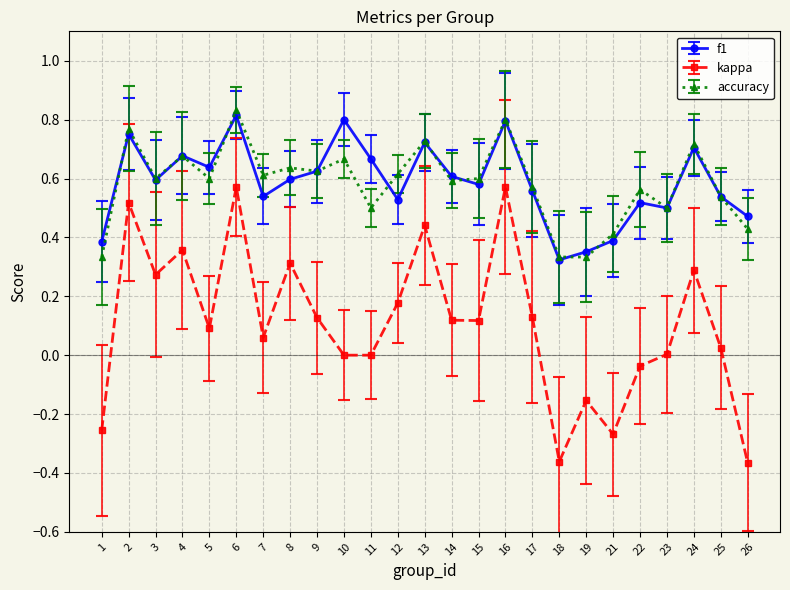

True or false: kappa has more than 2 interior local peaks.

True